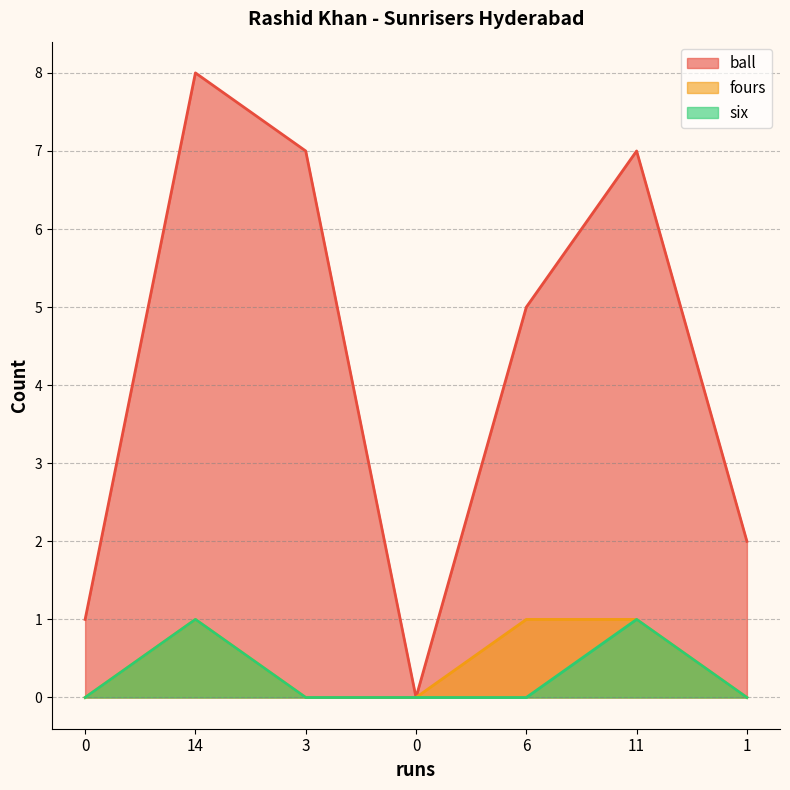

True or false: fours and six cross at least once.

False